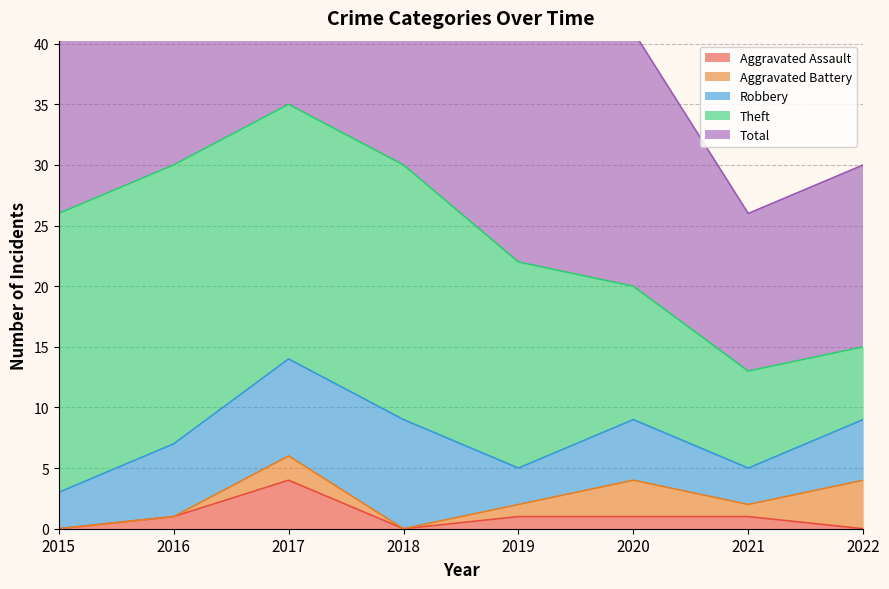

The value of Aggravated Assault at 2015 is 2. True or false?

False